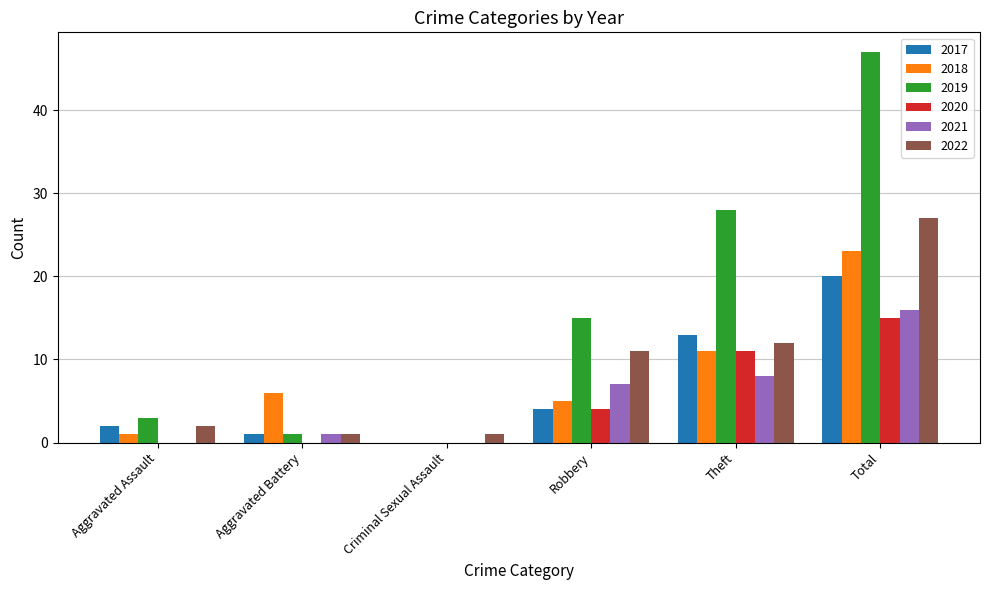

Is the value of 2020 at Total greater than the value of 2021 at Theft?

Yes